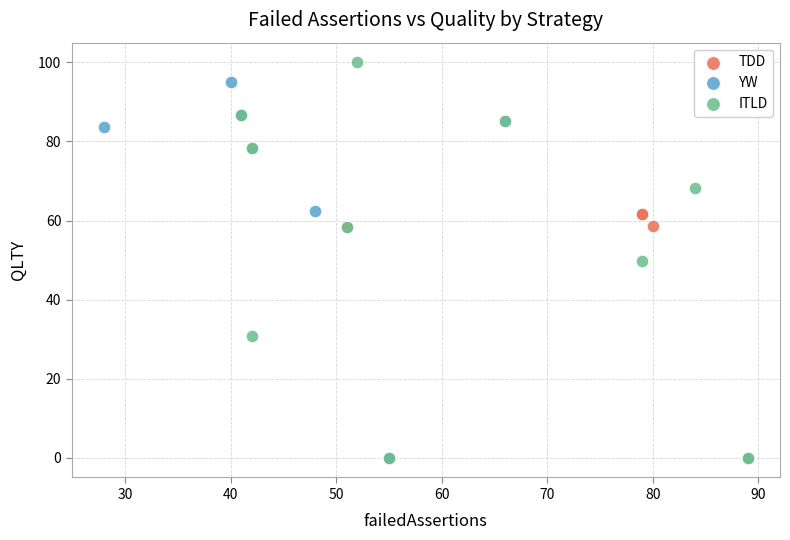

Which series reaches the maximum Y coordinate?

ITLD